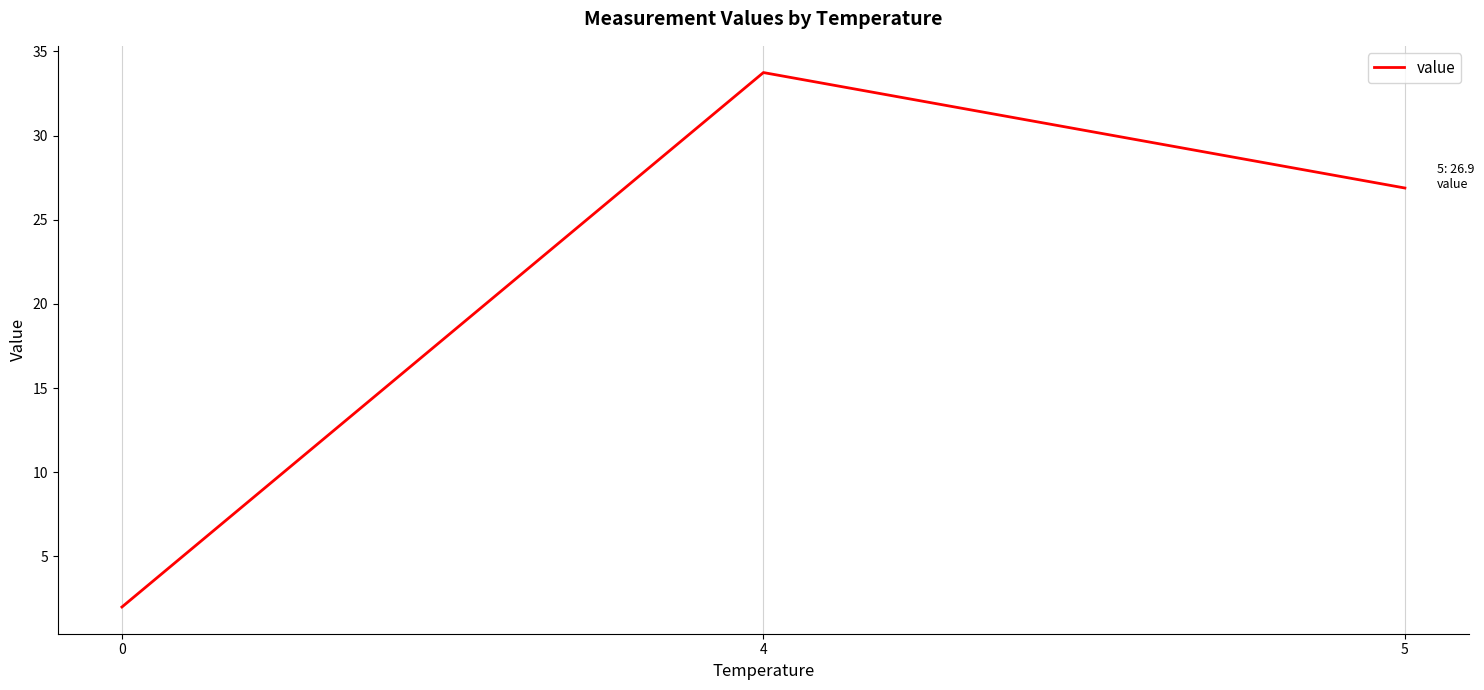

List the labels in order of value, smallest first.

0, 5, 4